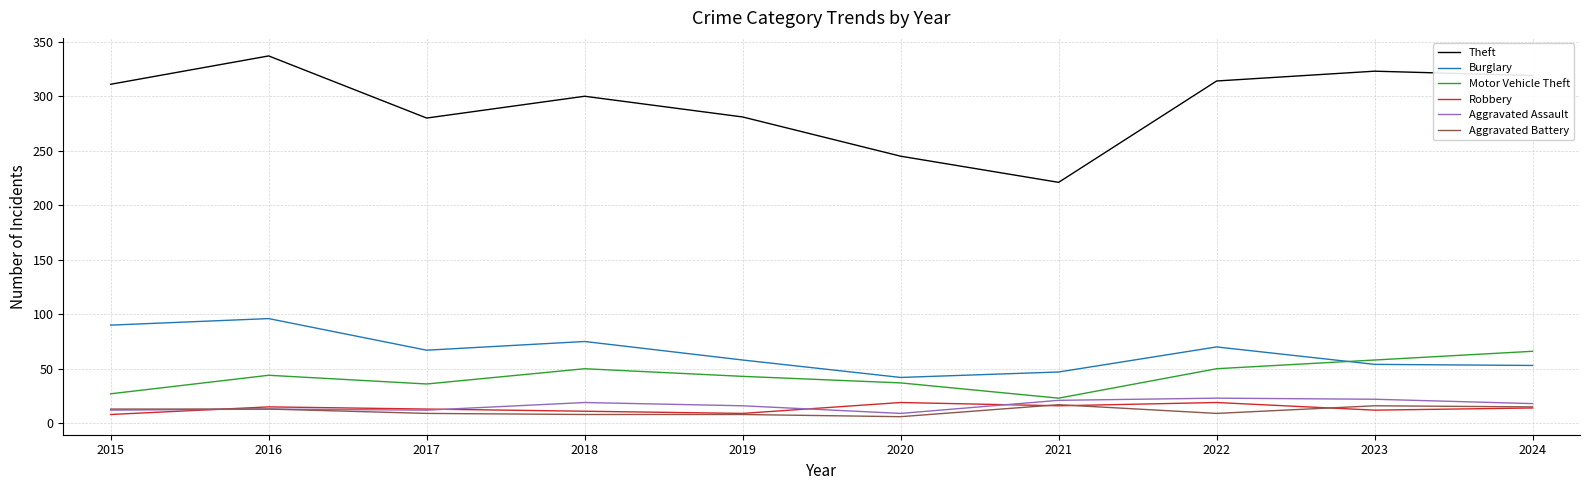

Which series has the largest total across all categories?

Theft